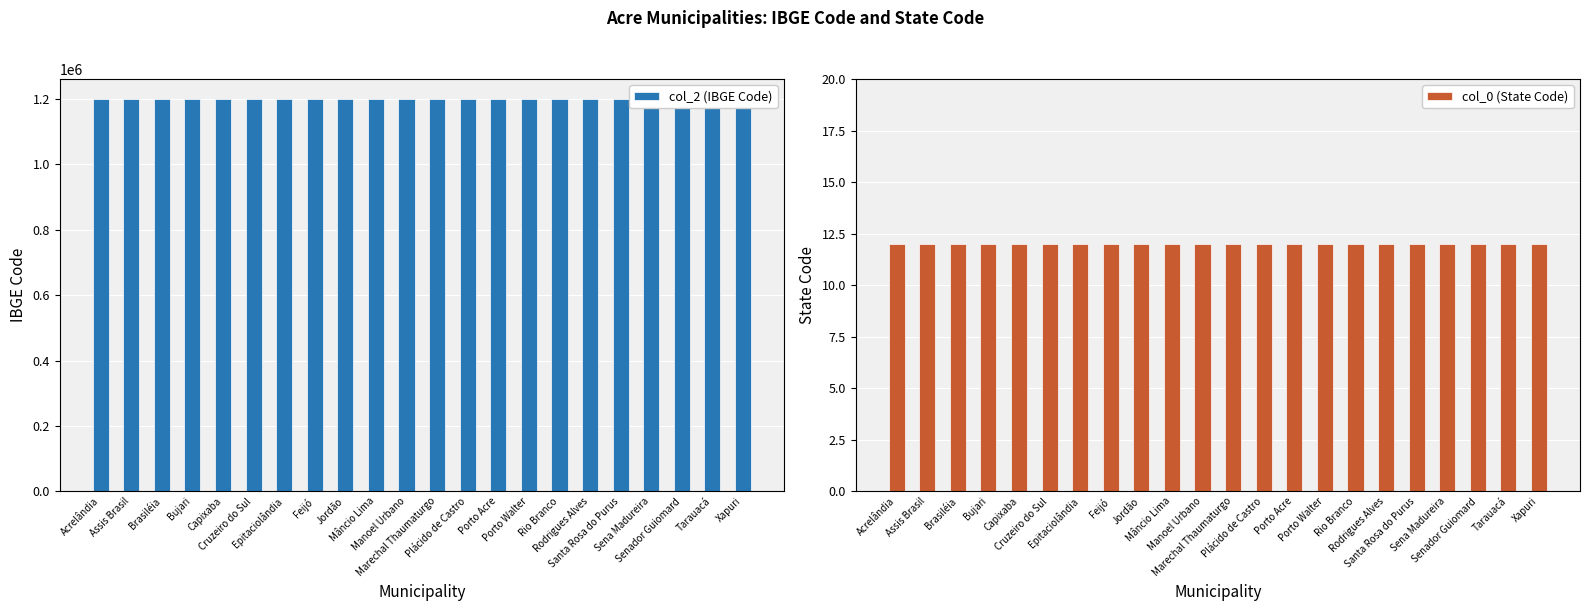

Reading left to right, list all the values displayed in this chart.

col_2 (IBGE Code): Acrelândia=1200013	Assis Brasil=1200054	Brasiléia=1200104	Bujari=1200138	Capixaba=1200179	Cruzeiro do Sul=1200203	Epitaciolândia=1200252	Feijó=1200302	Jordão=1200328	Mâncio Lima=1200336	Manoel Urbano=1200344	Marechal Thaumaturgo=1200351	Plácido de Castro=1200385	Porto Acre=1200807	Porto Walter=1200393	Rio Branco=1200401	Rodrigues Alves=1200427	Santa Rosa do Purus=1200435	Sena Madureira=1200500	Senador Guiomard=1200450	Tarauacá=1200609	Xapuri=1200708
col_0 (State Code): Acrelândia=12	Assis Brasil=12	Brasiléia=12	Bujari=12	Capixaba=12	Cruzeiro do Sul=12	Epitaciolândia=12	Feijó=12	Jordão=12	Mâncio Lima=12	Manoel Urbano=12	Marechal Thaumaturgo=12	Plácido de Castro=12	Porto Acre=12	Porto Walter=12	Rio Branco=12	Rodrigues Alves=12	Santa Rosa do Purus=12	Sena Madureira=12	Senador Guiomard=12	Tarauacá=12	Xapuri=12